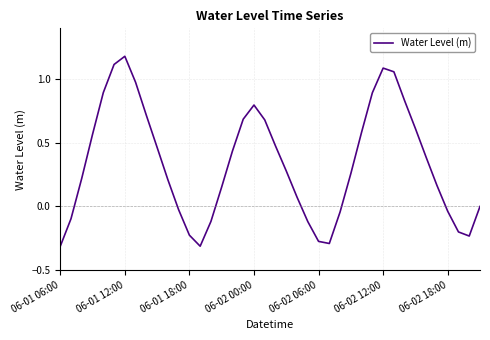

What is the difference between the maximum and minimum values?

1.5